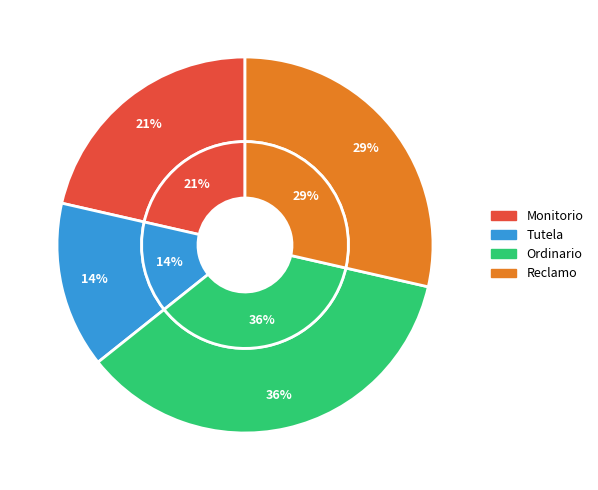

Is it true that Tutela is 14% of the pie?

True